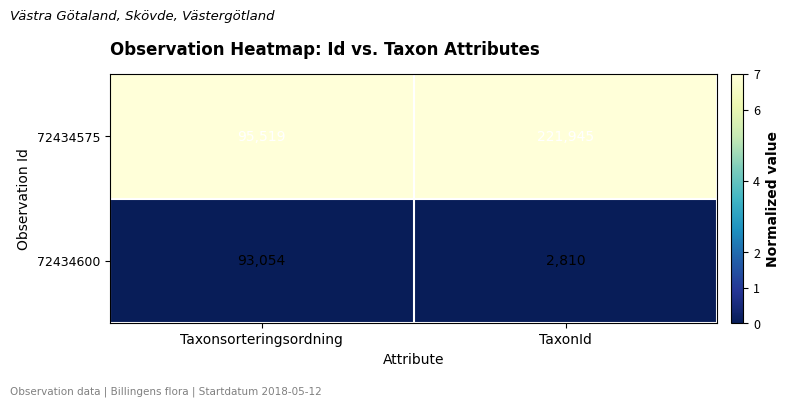

What is the spread (max minus min) of values at Taxonsorteringsordning?

2465